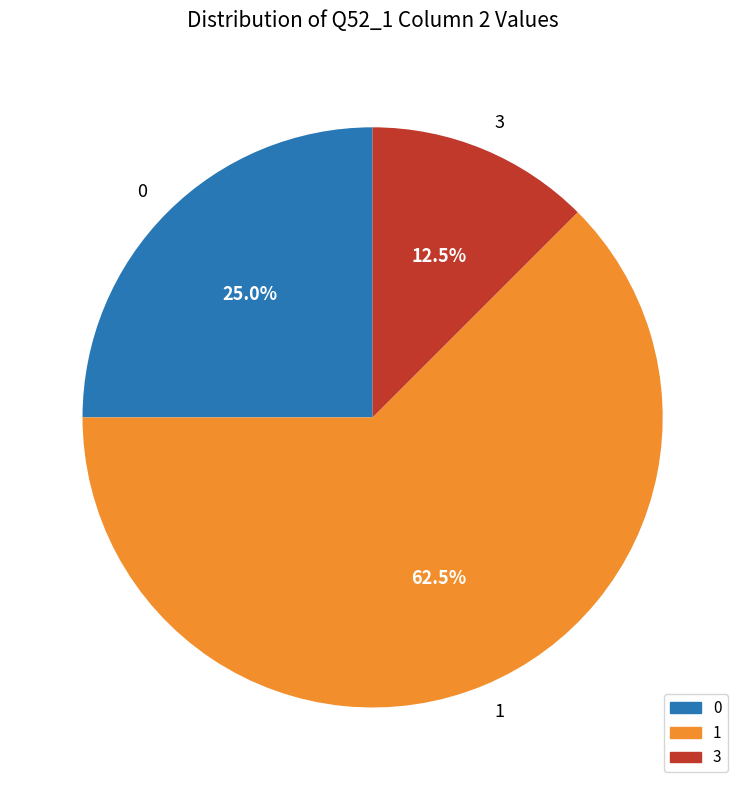

Is it true that 1 is 70% of the pie?

False